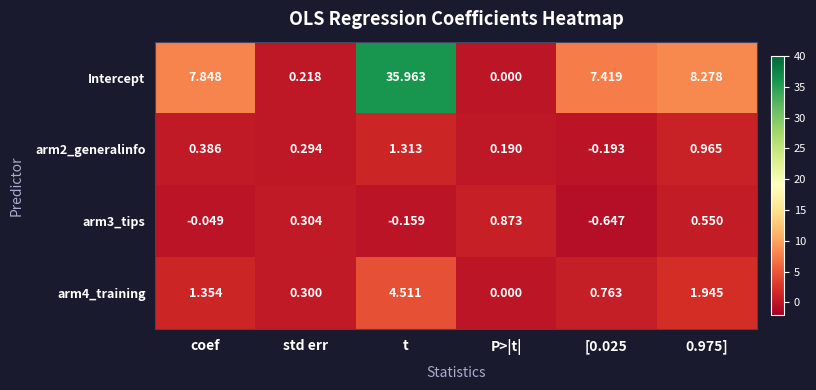

At which category is the sum across all series the highest?

t